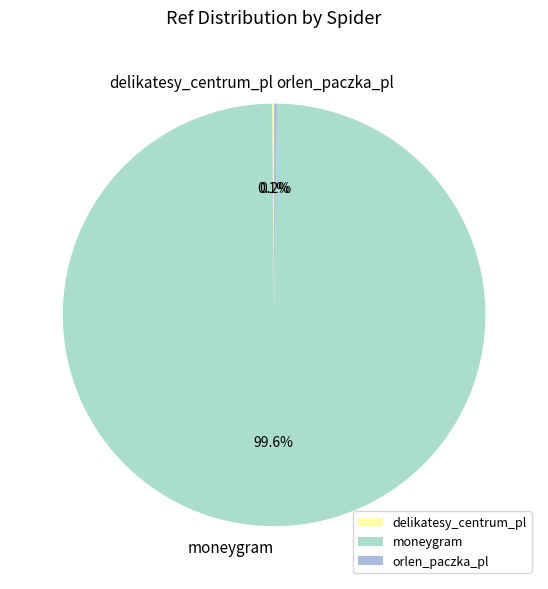

Which slice is the largest?

moneygram